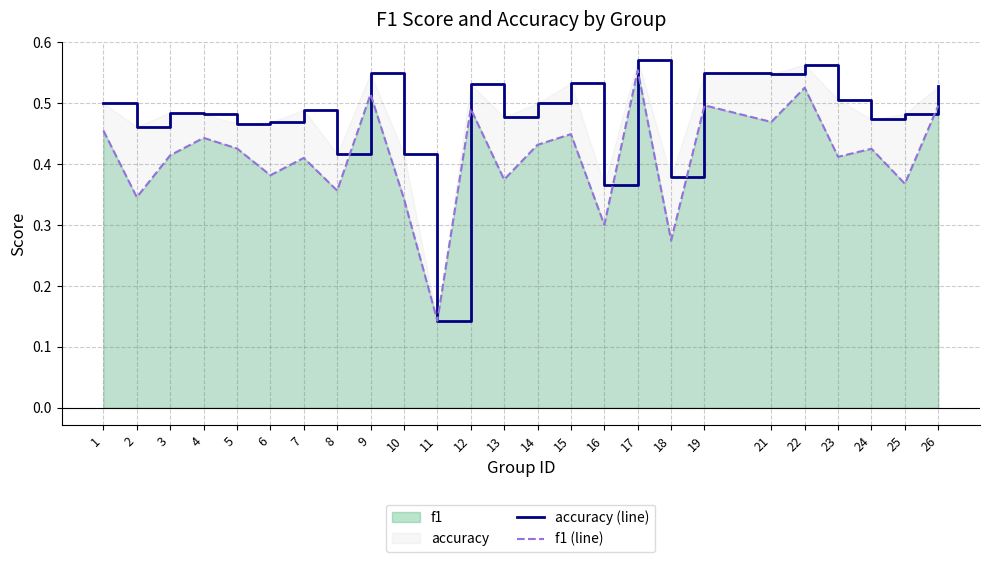

What is the difference between the maximum and minimum values in the f1 (line) series?

0.4